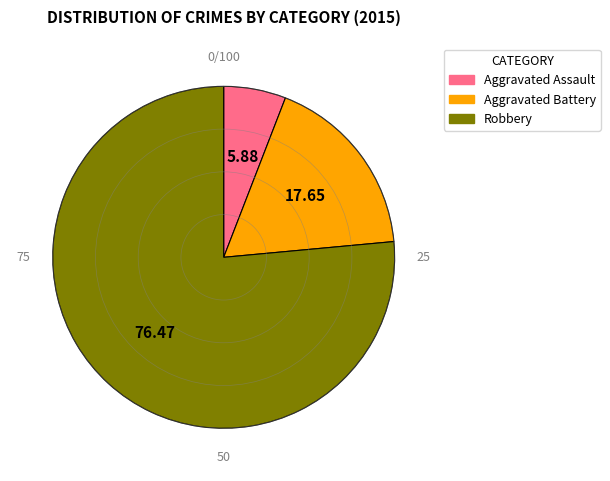

Which category has the biggest portion of the pie?

Robbery